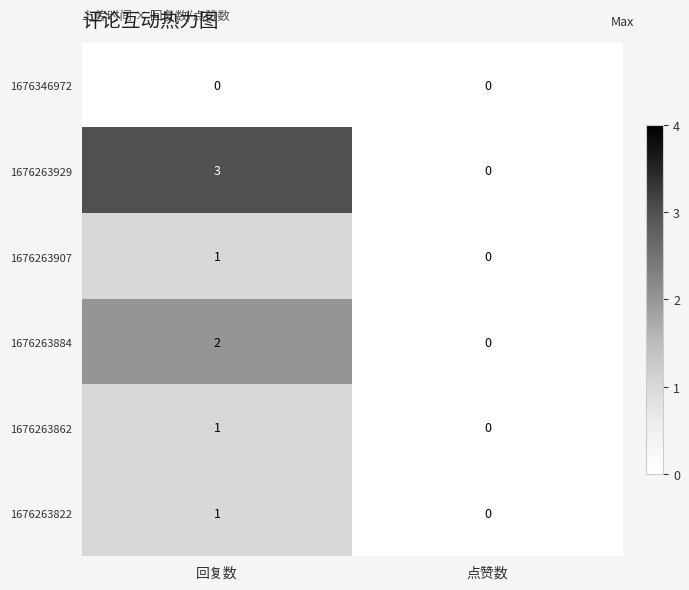

True or false: 1676346972 has a value of 0 at 点赞数.

True